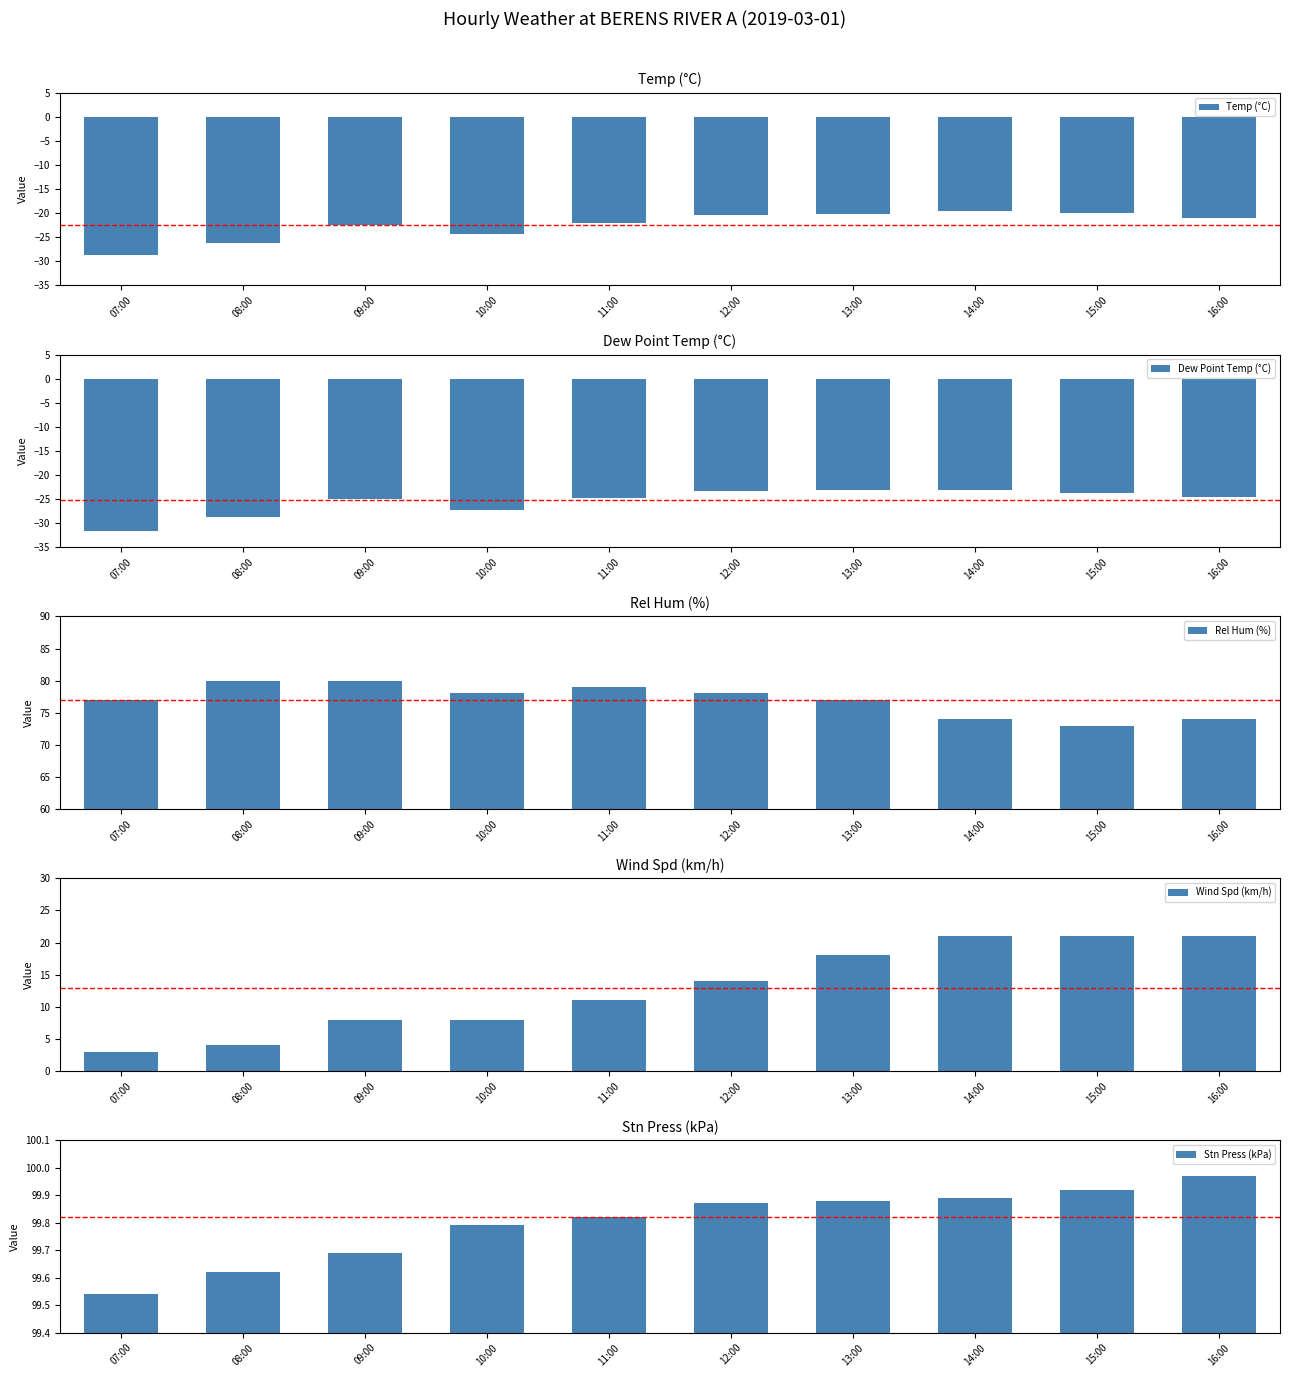

Which series has the largest total across all categories?

Stn Press (kPa)